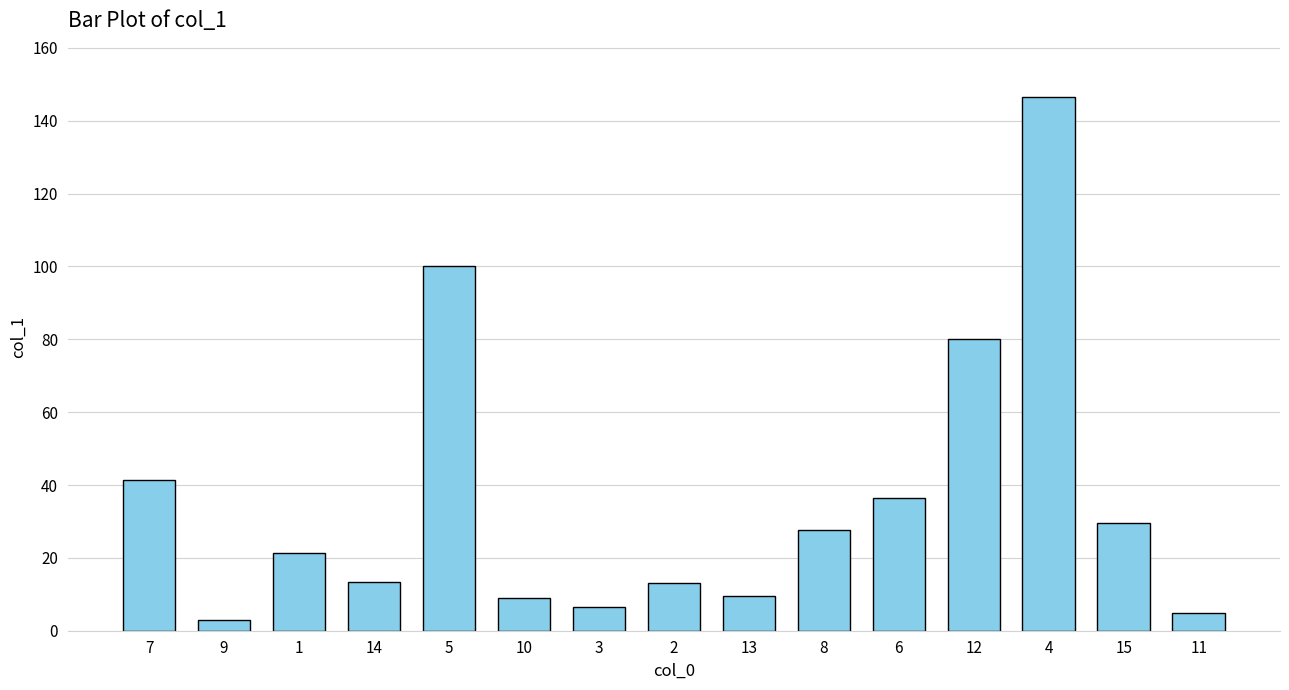

What is the label of the 2nd bar from the right?

15